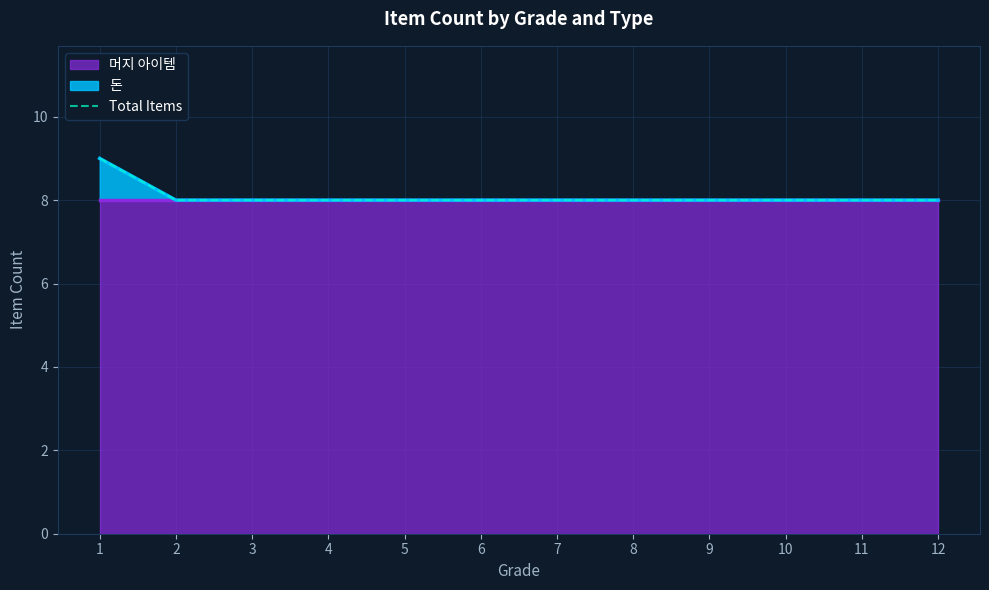

Rank the categories by value from lowest to highest.

2, 3, 4, 5, 6, 7, 8, 9, 10, 11, 12, 1